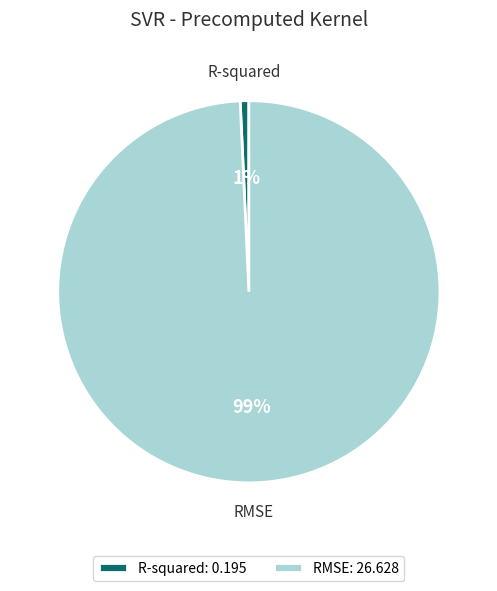

Does R-squared represent more than half of the total?

No